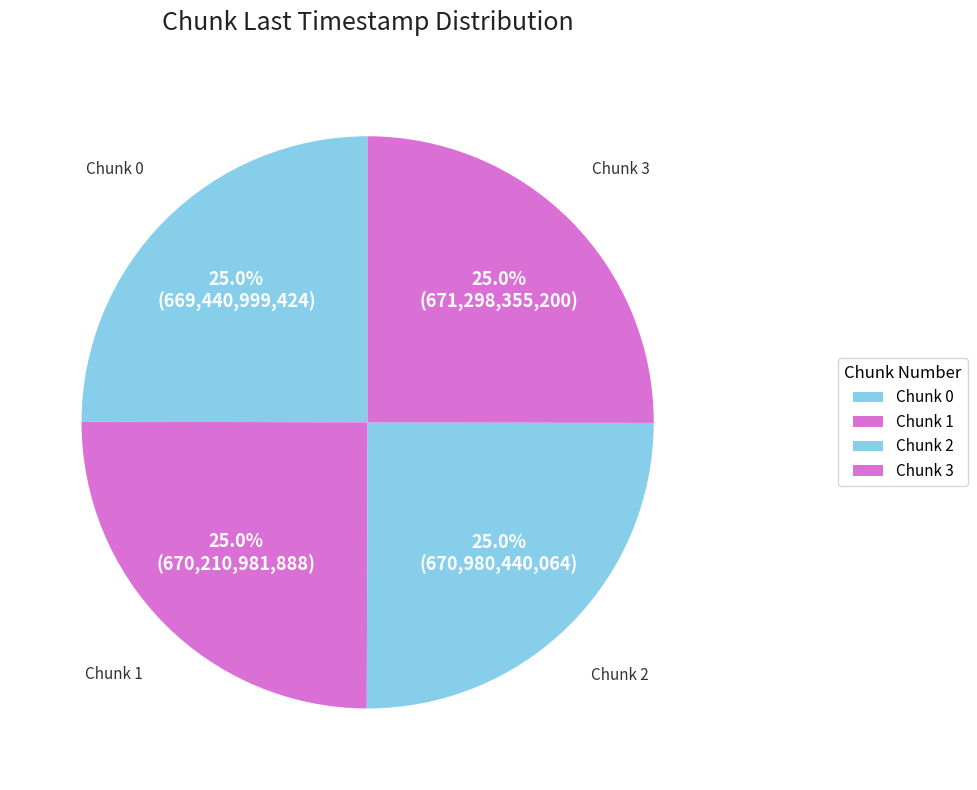

How many slices are in this pie chart?

4